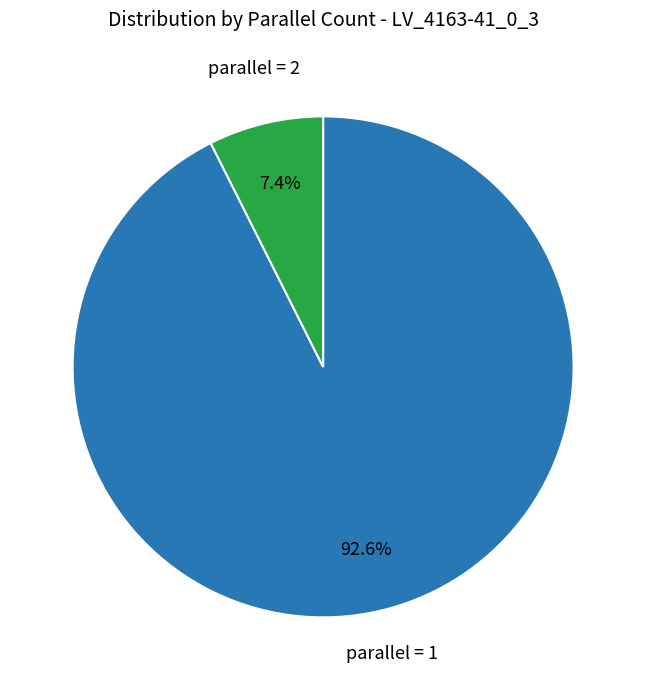

Is there any slice that represents more than half of the pie?

Yes